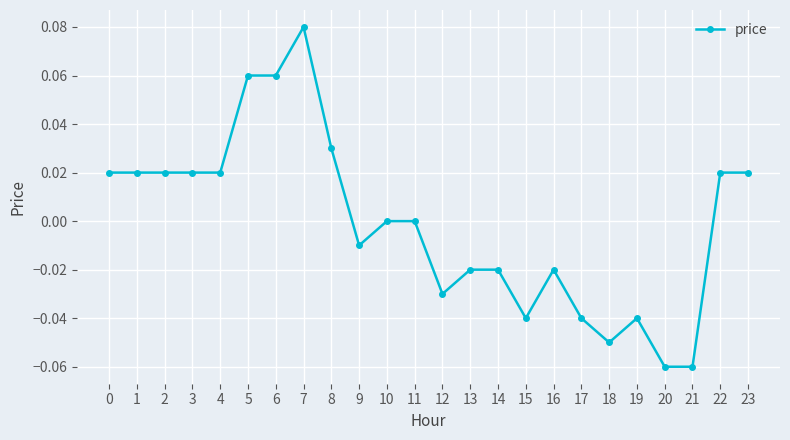

At which category does the chart reach its peak across all series?

7